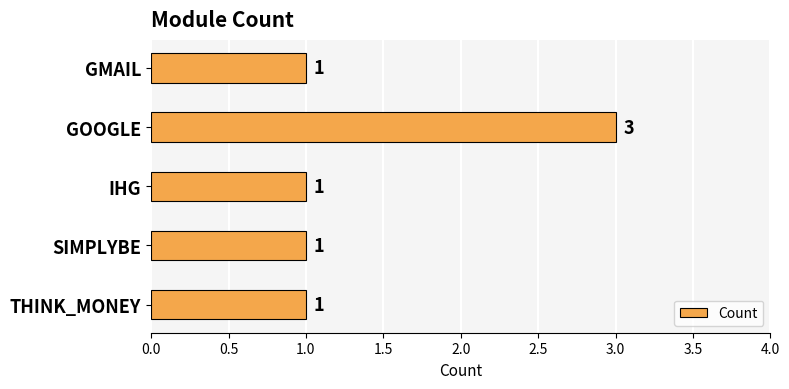

True or false: the data shows 3 at GOOGLE.

True